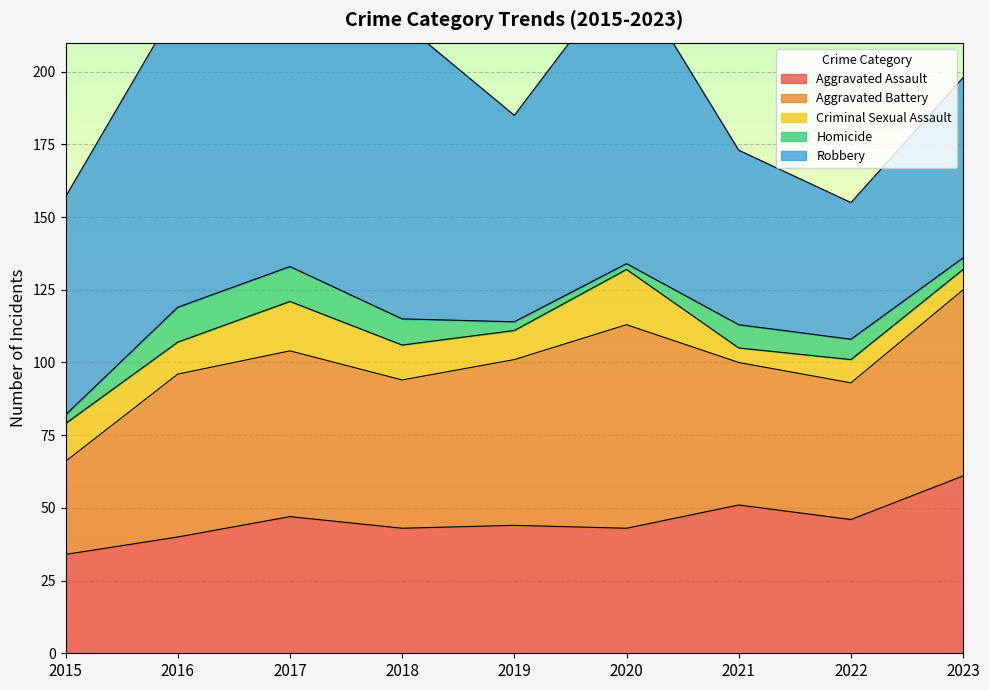

At which label does Aggravated Assault first exceed 44?

2017